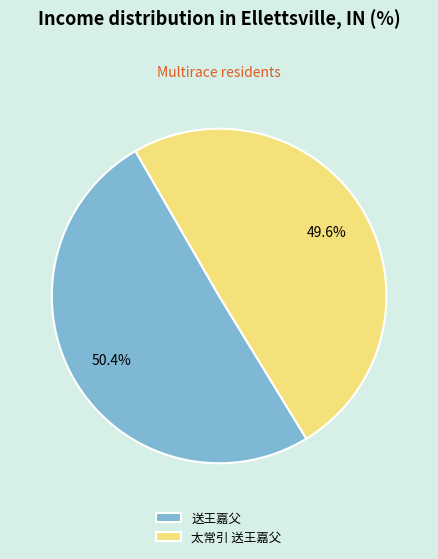

Combined, do 送王嘉父 and 太常引 送王嘉父 account for over 50%?

Yes